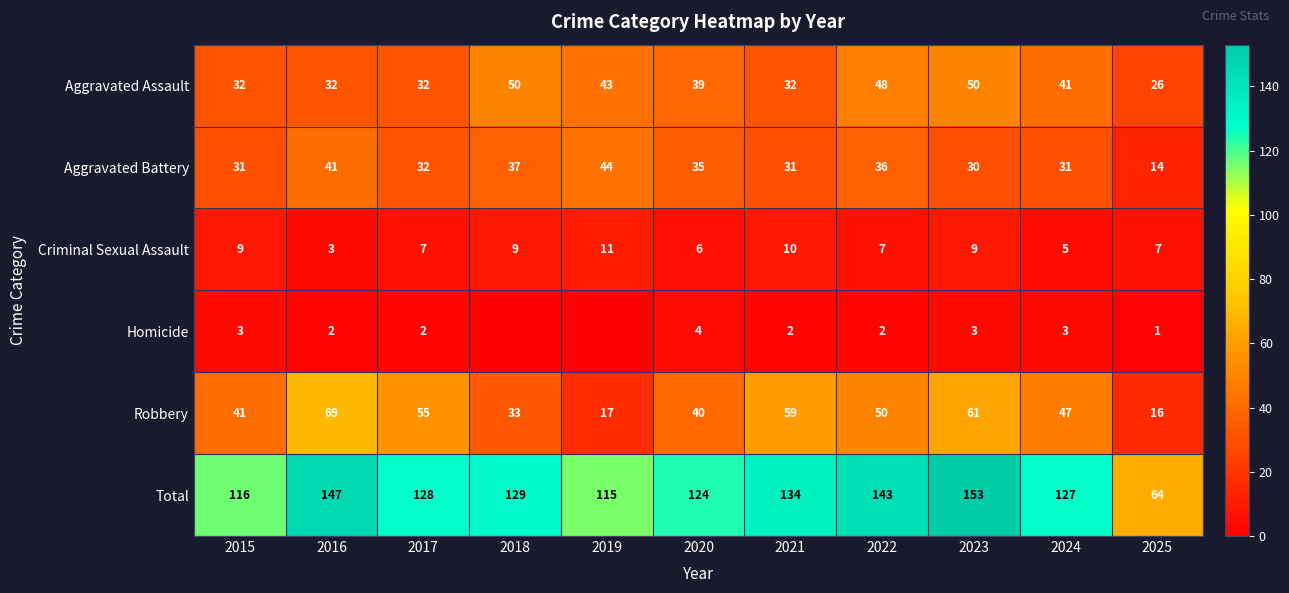

True or false: Criminal Sexual Assault has a value of 5 at 2024.

True